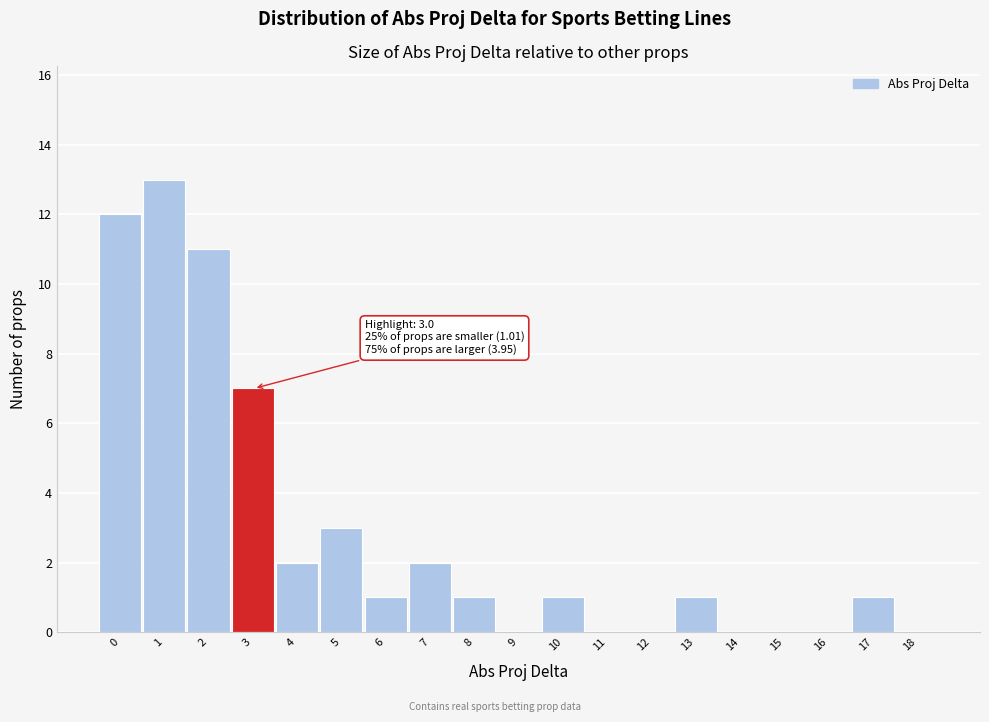

Reading left to right, transcribe all the data shown in this chart.

0=12	1=13	2=11	3=7	4=2	5=3	6=1	7=2	8=1	9=0	10=1	11=0	12=0	13=1	14=0	15=0	16=0	17=1	18=0